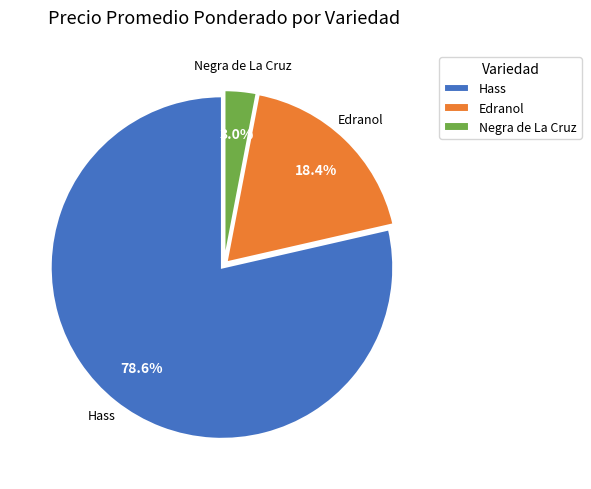

What is the largest slice in the pie chart?

Hass